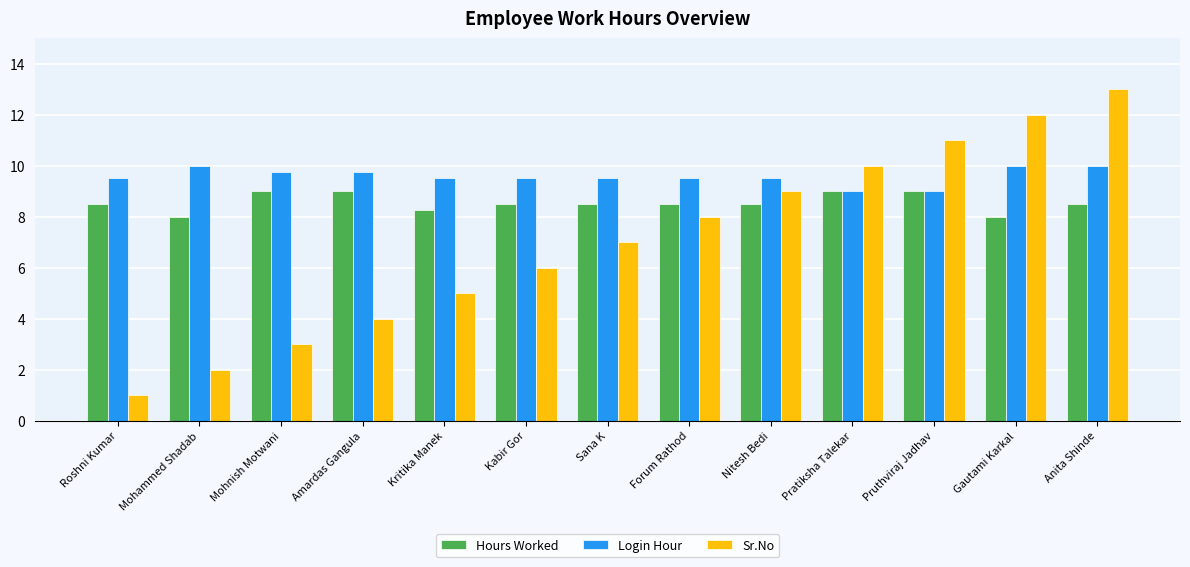

The Hours Worked series shows 5.6 at Roshni Kumar. True or false?

False